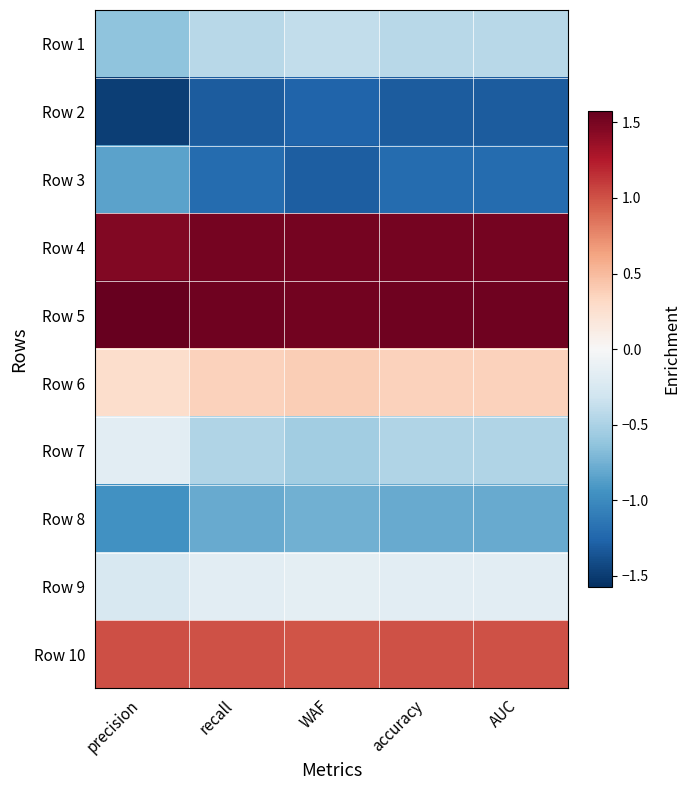

Reading right to left, transcribe all the data shown in this chart.

Row 1: AUC=-0.4	accuracy=-0.4	WAF=-0.4	recall=-0.4	precision=-0.6
Row 2: AUC=-1.3	accuracy=-1.3	WAF=-1.3	recall=-1.3	precision=-1.5
Row 3: AUC=-1.2	accuracy=-1.2	WAF=-1.3	recall=-1.2	precision=-0.8
Row 4: AUC=1.5	accuracy=1.5	WAF=1.5	recall=1.5	precision=1.5
Row 5: AUC=1.5	accuracy=1.5	WAF=1.5	recall=1.5	precision=1.6
Row 6: AUC=0.4	accuracy=0.4	WAF=0.4	recall=0.4	precision=0.3
Row 7: AUC=-0.5	accuracy=-0.5	WAF=-0.5	recall=-0.5	precision=-0.2
Row 8: AUC=-0.8	accuracy=-0.8	WAF=-0.8	recall=-0.8	precision=-1.0
Row 9: AUC=-0.2	accuracy=-0.2	WAF=-0.2	recall=-0.2	precision=-0.2
Row 10: AUC=1.0	accuracy=1.0	WAF=1.0	recall=1.0	precision=1.0